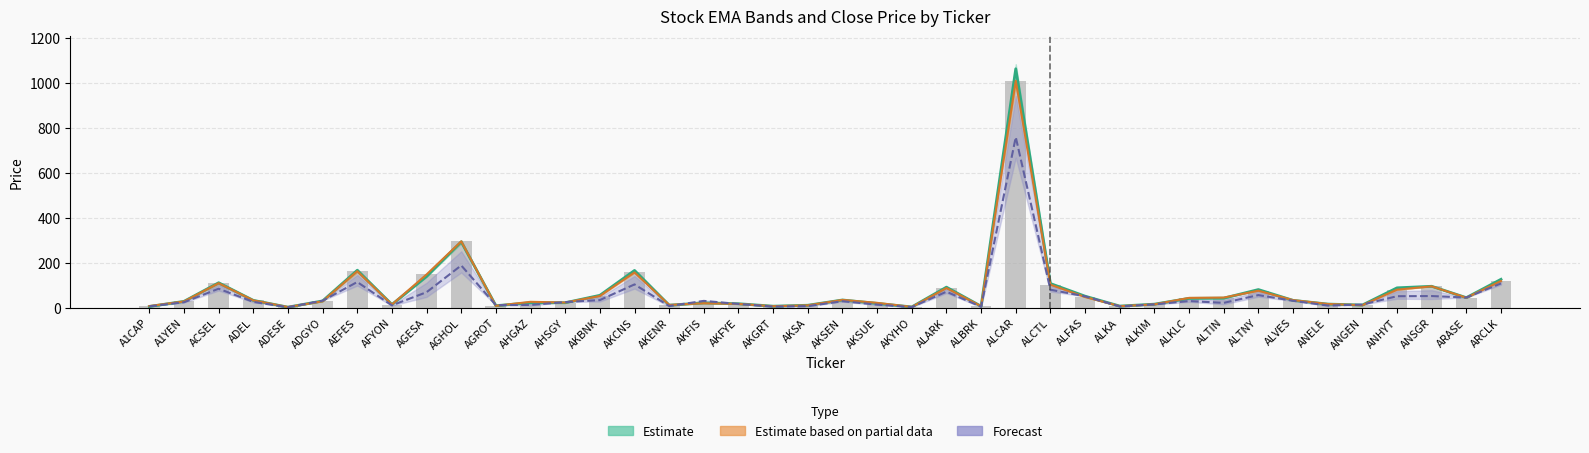

What is the maximum value shown in the chart?

1009.0